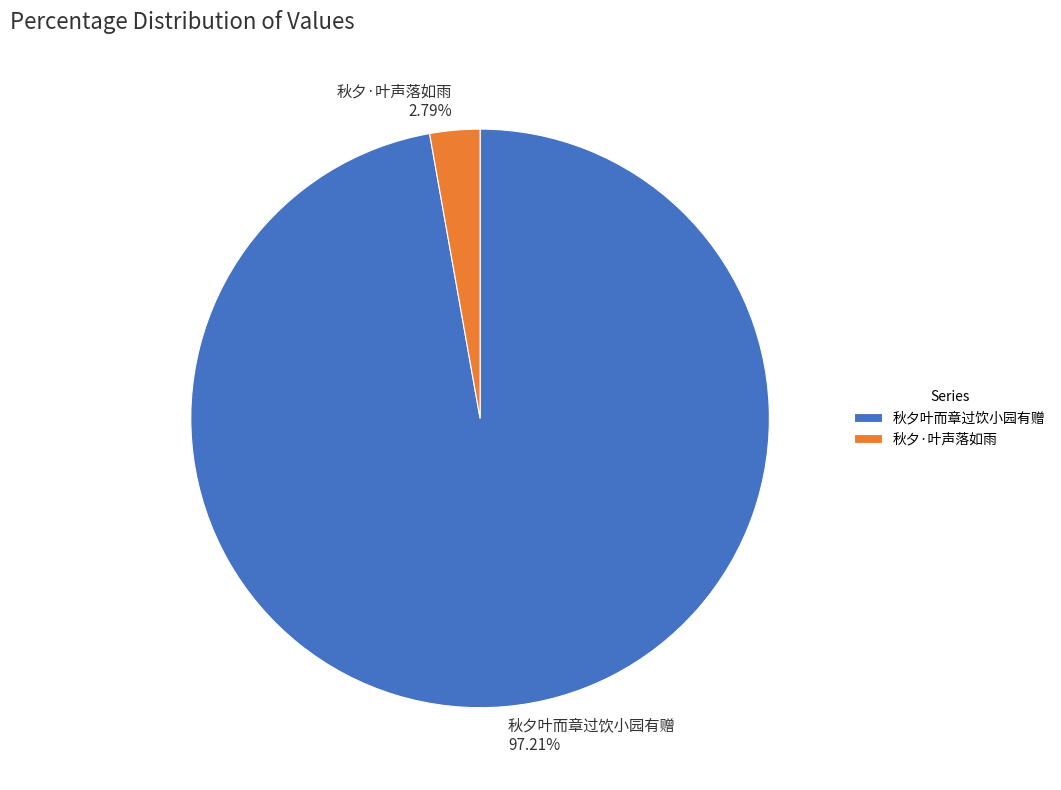

To the nearest percent, what is the average slice percentage?

50%